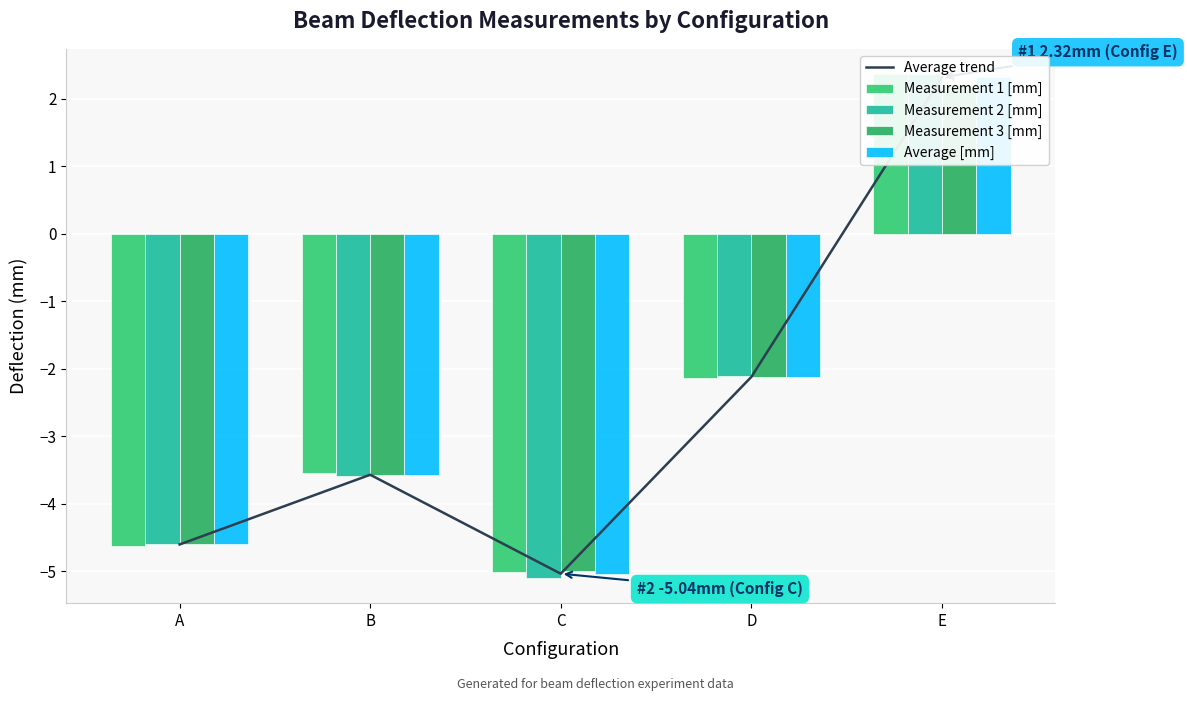

Between C and B, which is larger?

B